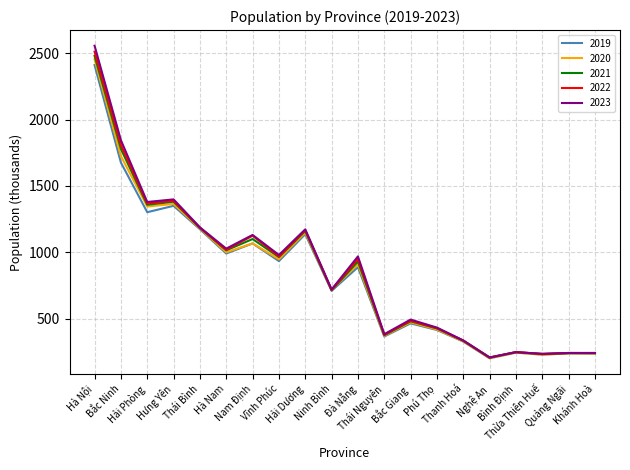

Where is the first local minimum for 2019?

Hải Phòng